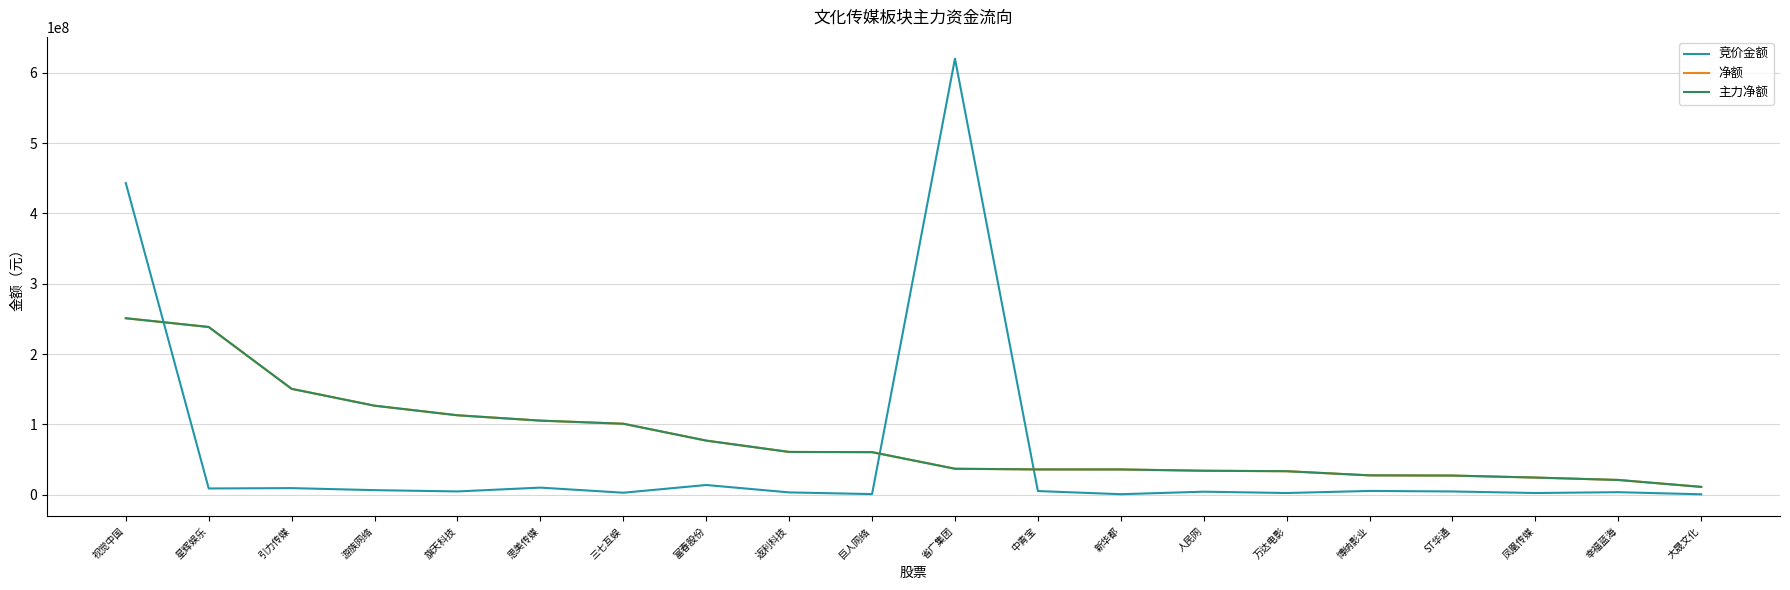

Does the chart display data point markers on the line(s)?

No